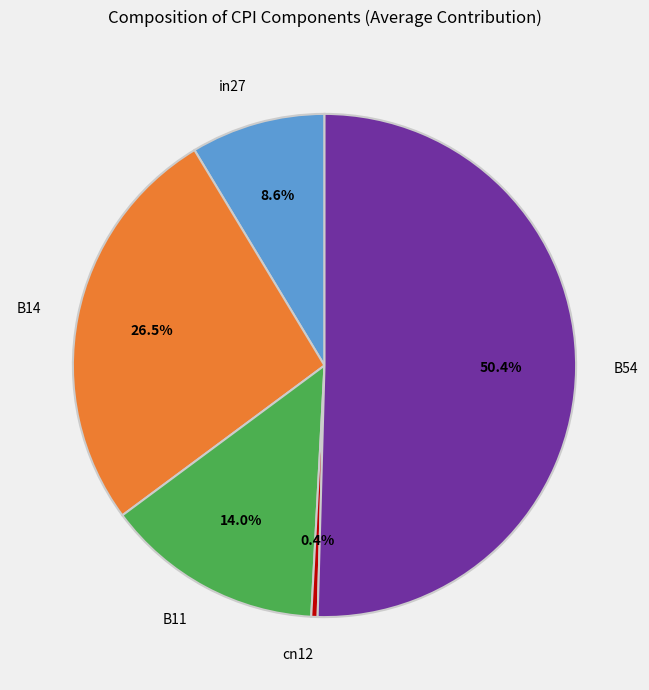

Is B14 the majority of the pie?

No